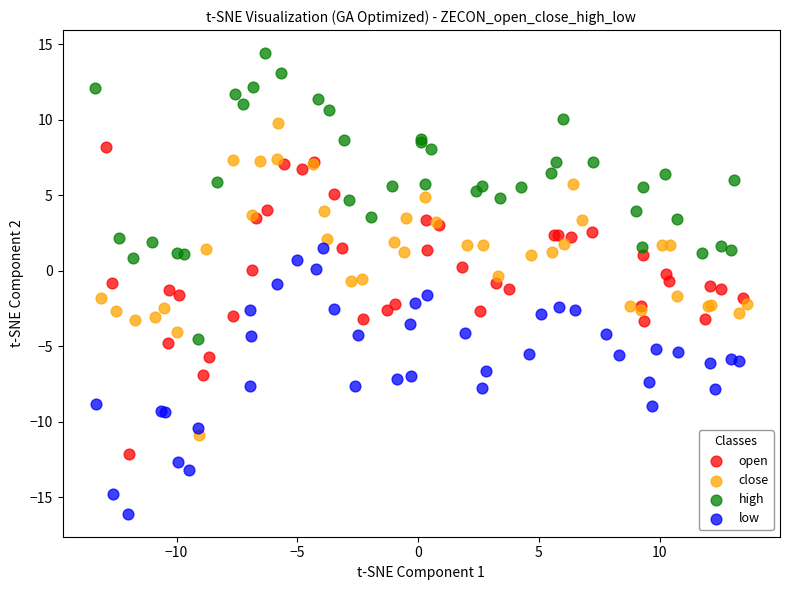

Which series contains the lowest Y value?

low